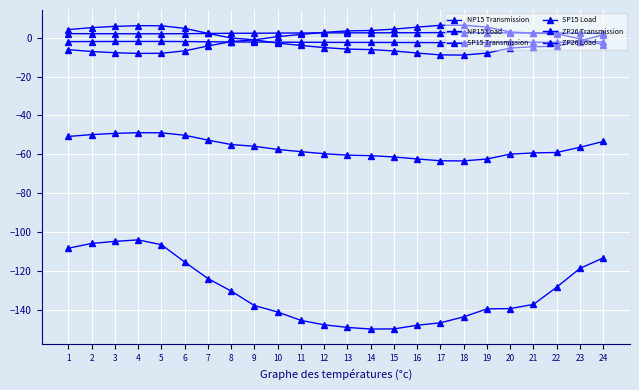

How many categories are shown in the chart?

24